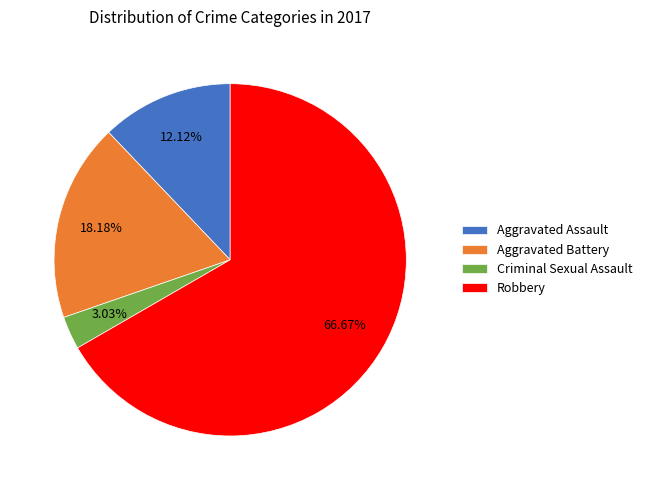

To the nearest percent, what is the difference between the largest and smallest slice percentages?

64%